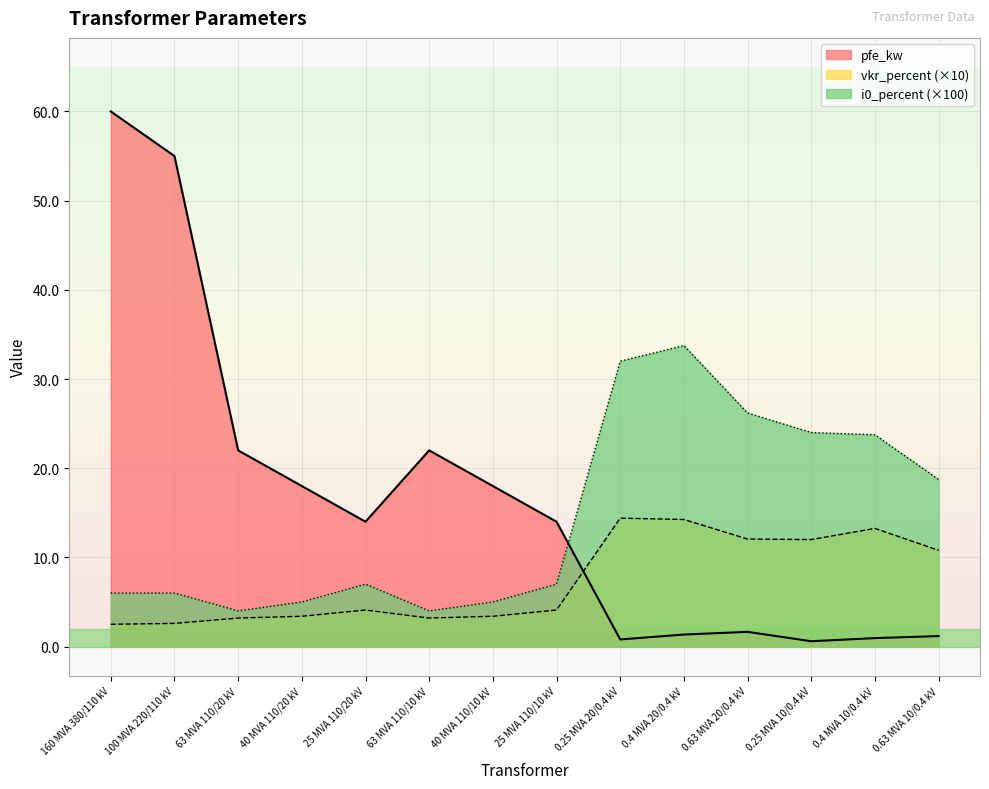

At which label does i0_percent first exceed 7?

25 MVA 110/20 kV